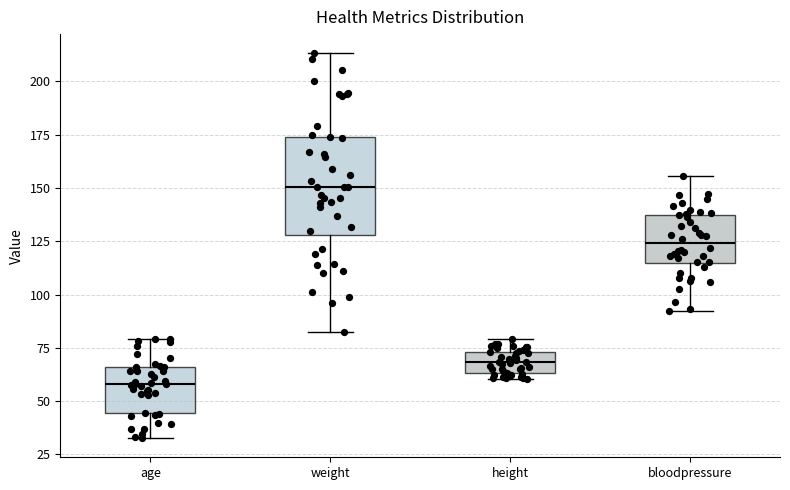

Comparing the boxes themselves (not the whiskers), which one is the tallest?

weight